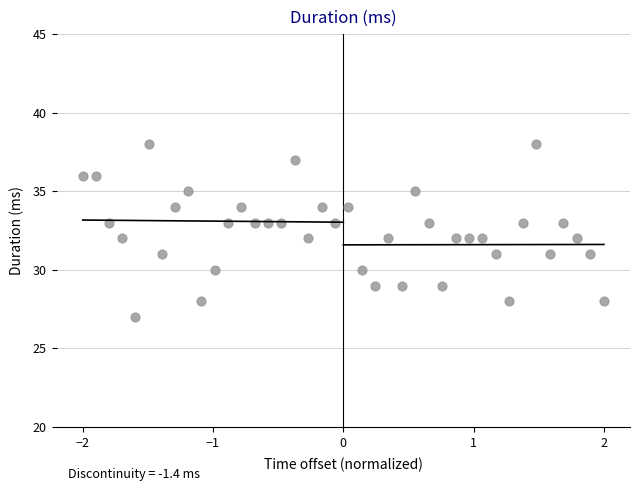

What is the range of Y values (max minus min)?

11